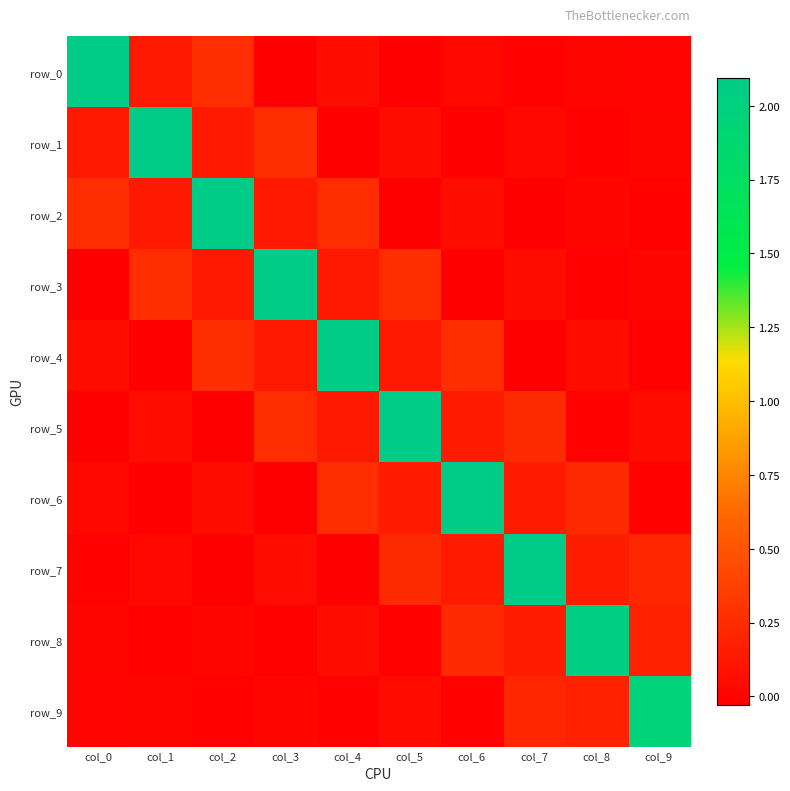

Where does the row_3 series first go above 0?

col_1